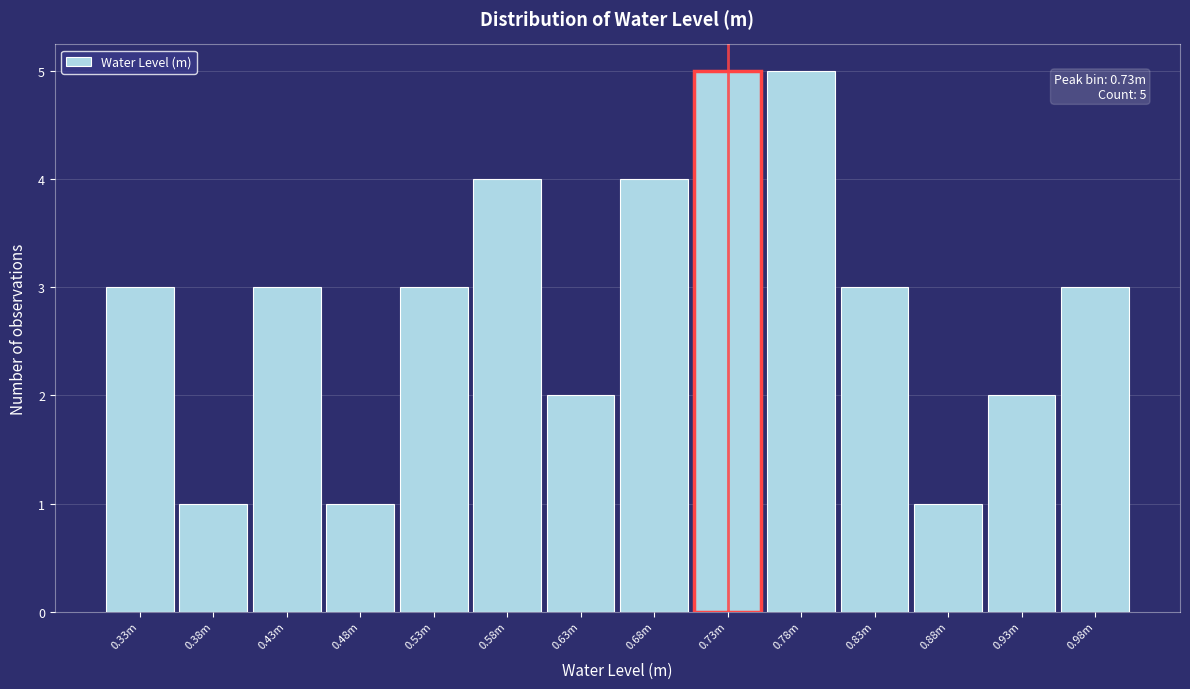

Reading right to left, what are all the values shown in this chart?

0.98m=3	0.93m=2	0.88m=1	0.83m=3	0.78m=5	0.73m=5	0.68m=4	0.63m=2	0.58m=4	0.53m=3	0.48m=1	0.43m=3	0.38m=1	0.33m=3